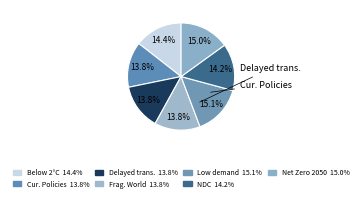

Which slice is the largest?

Low demand